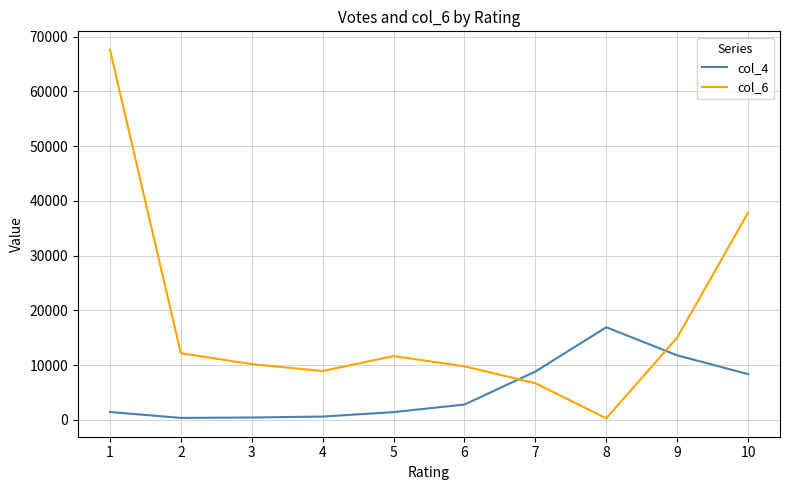

The col_6 series shows 400.3 at 8. True or false?

False